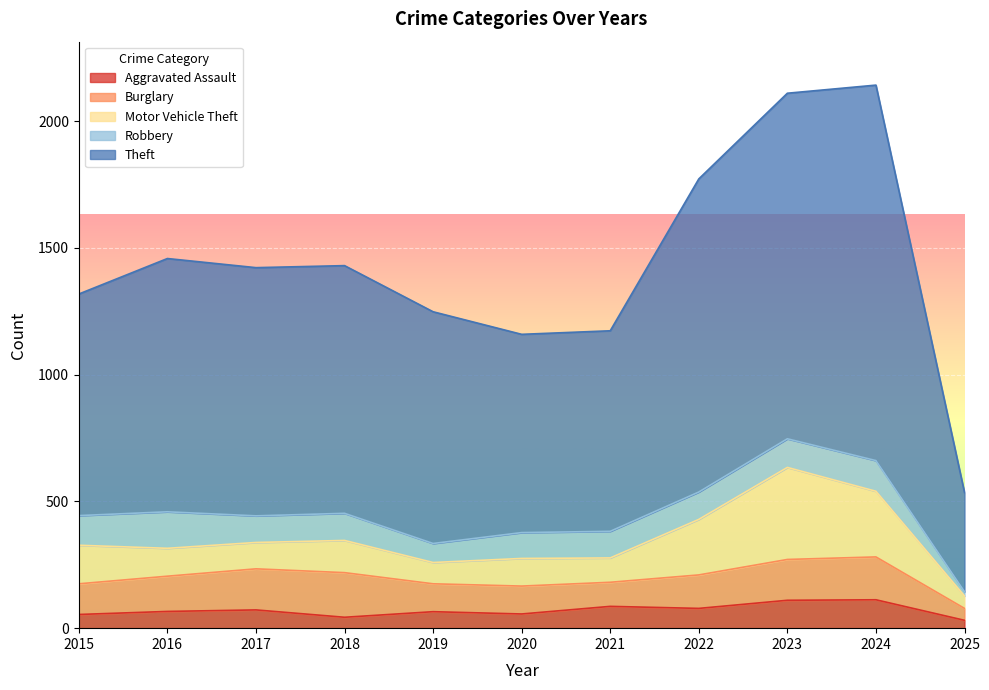

How many series are shown in this chart?

5